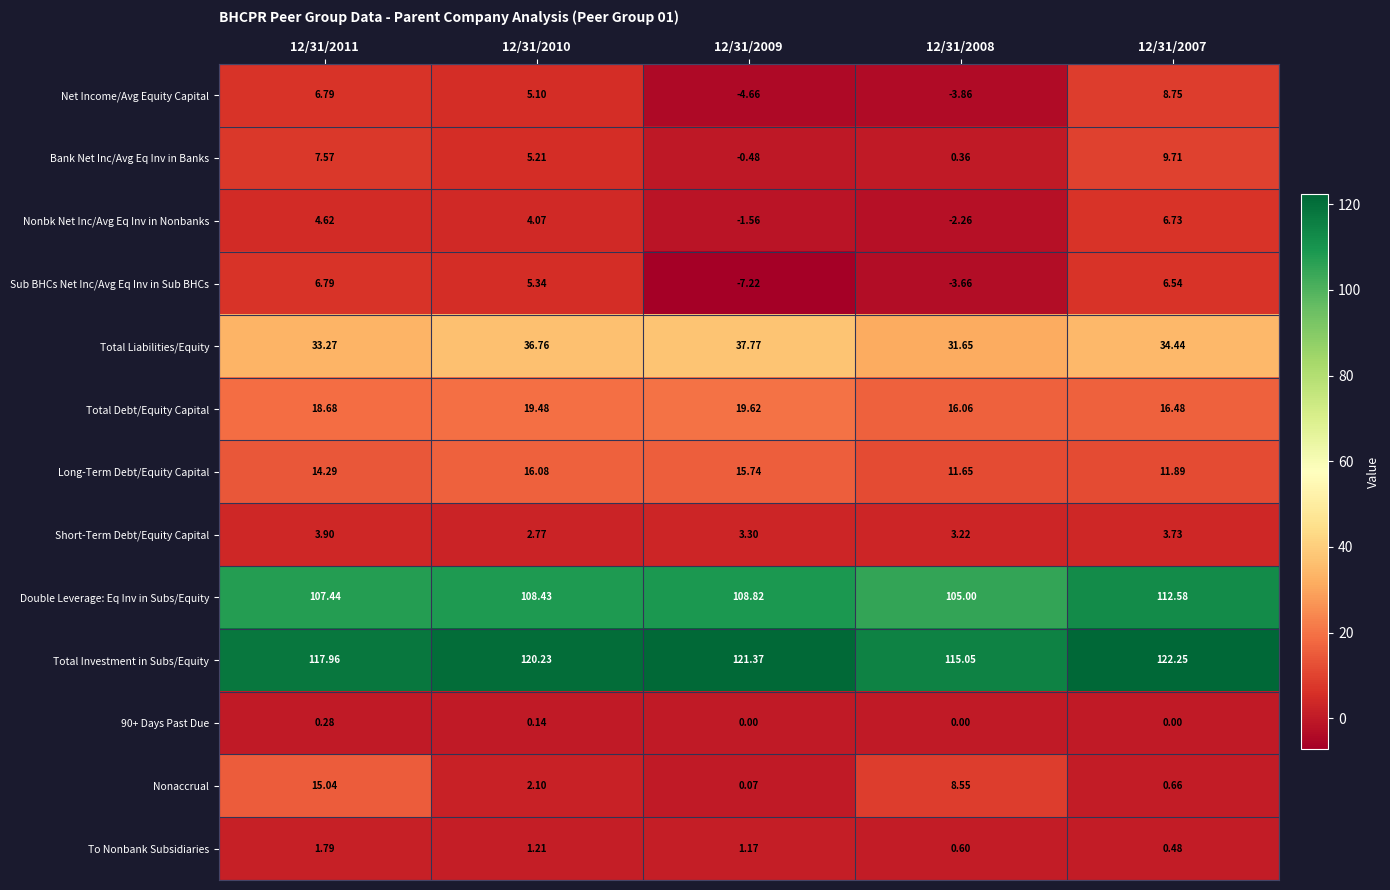

Which series has the largest range (max minus min)?

Nonaccrual